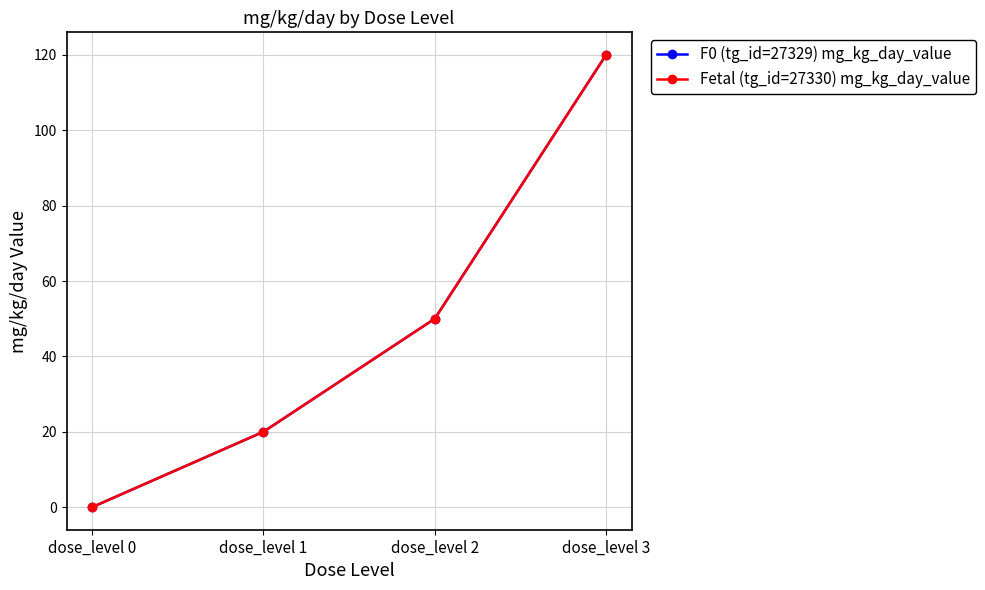

What is the average value of the Fetal (tg_id=27330) mg_kg_day_value series?

48